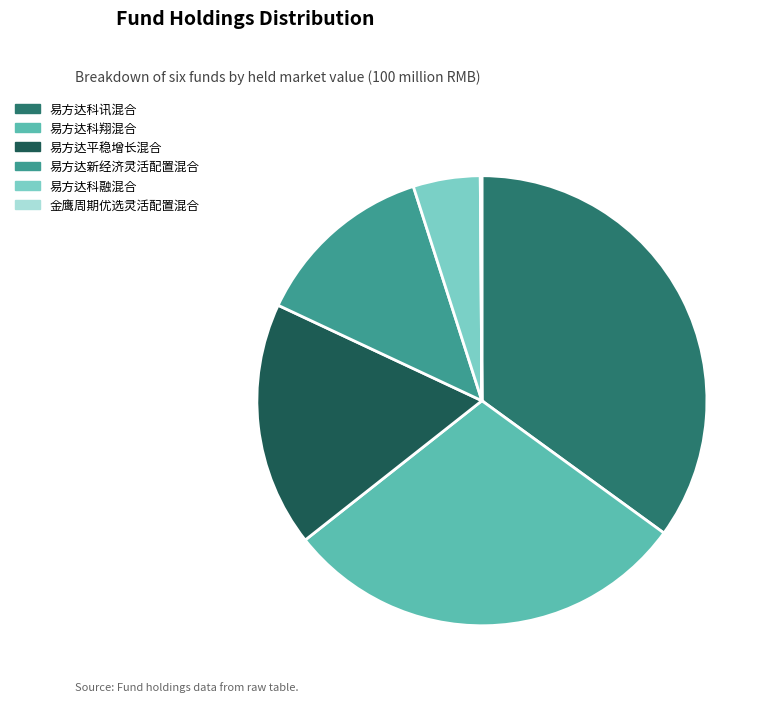

Is 易方达平稳增长混合 the majority of the pie?

No